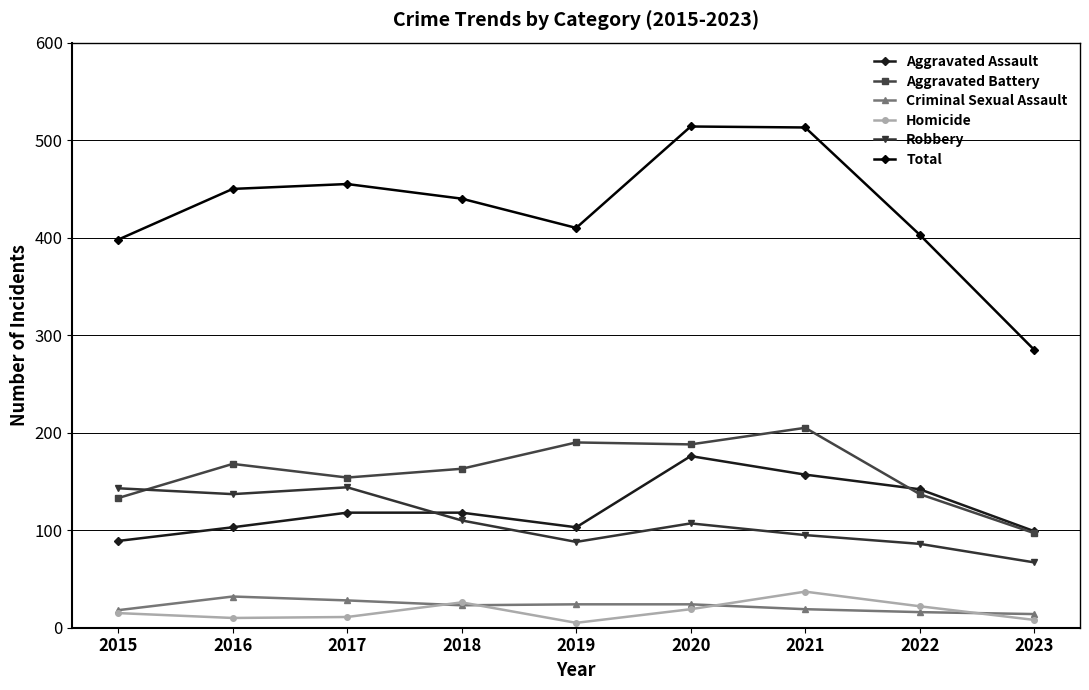

At which category does Total reach its first local valley?

2019